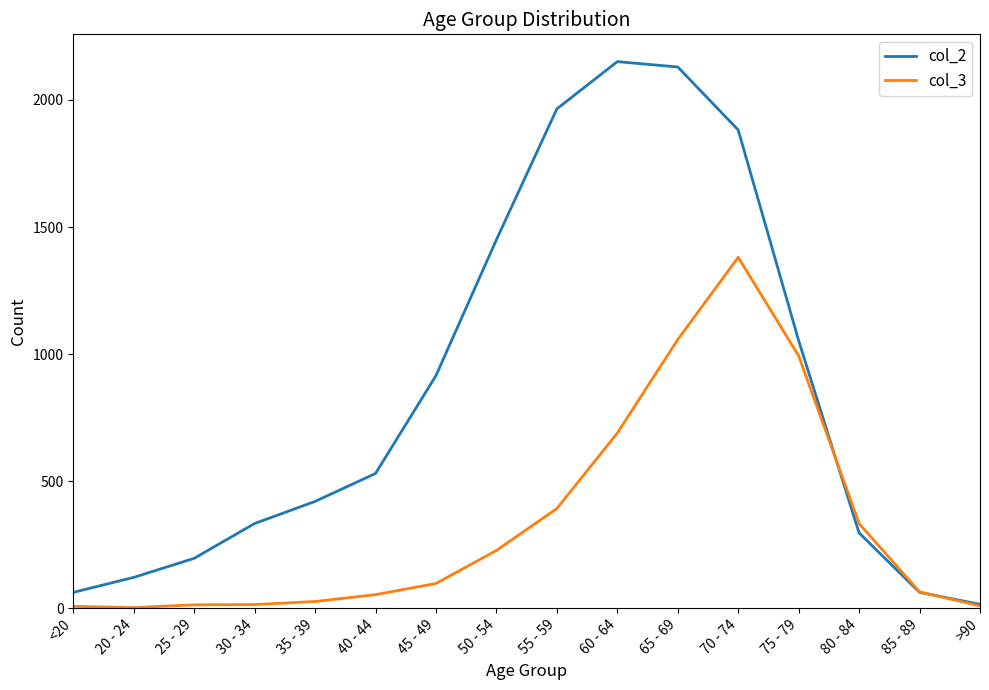

Which series has the largest total across all categories?

col_2